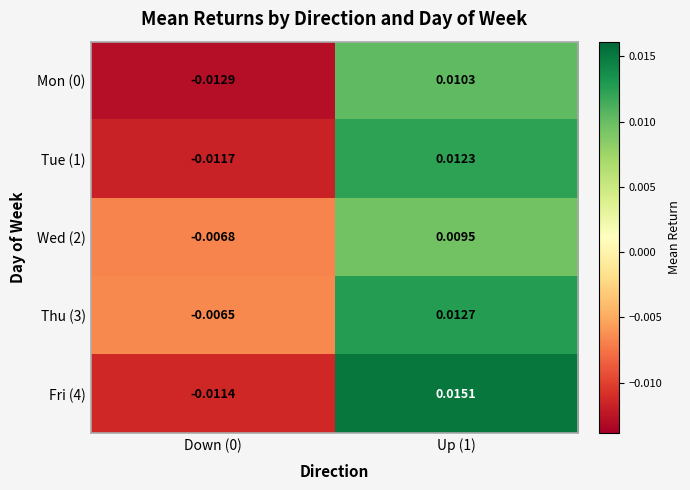

Is the value of Fri (4) at Up (1) greater than the value of Thu (3) at Up (1)?

Yes